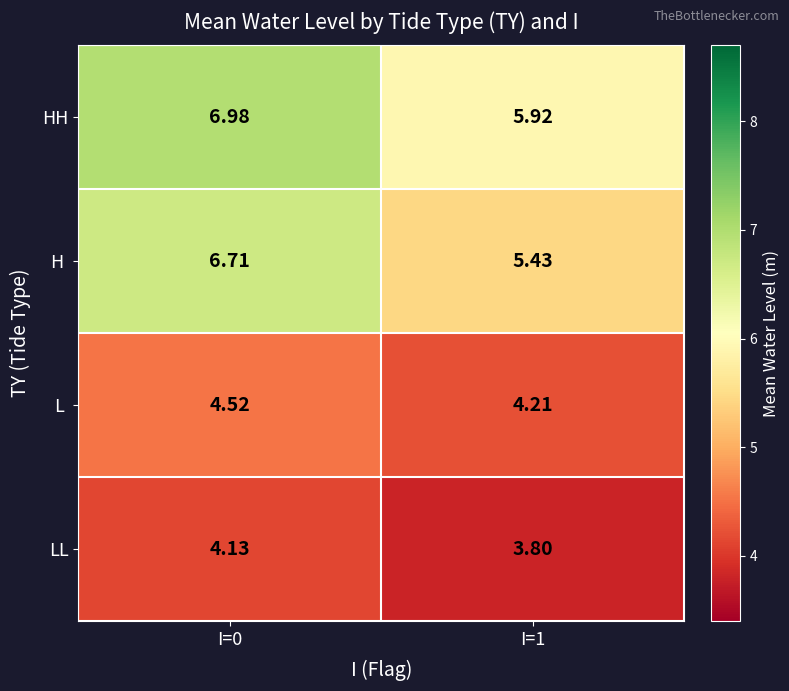

Which series has the largest total across all categories?

HH